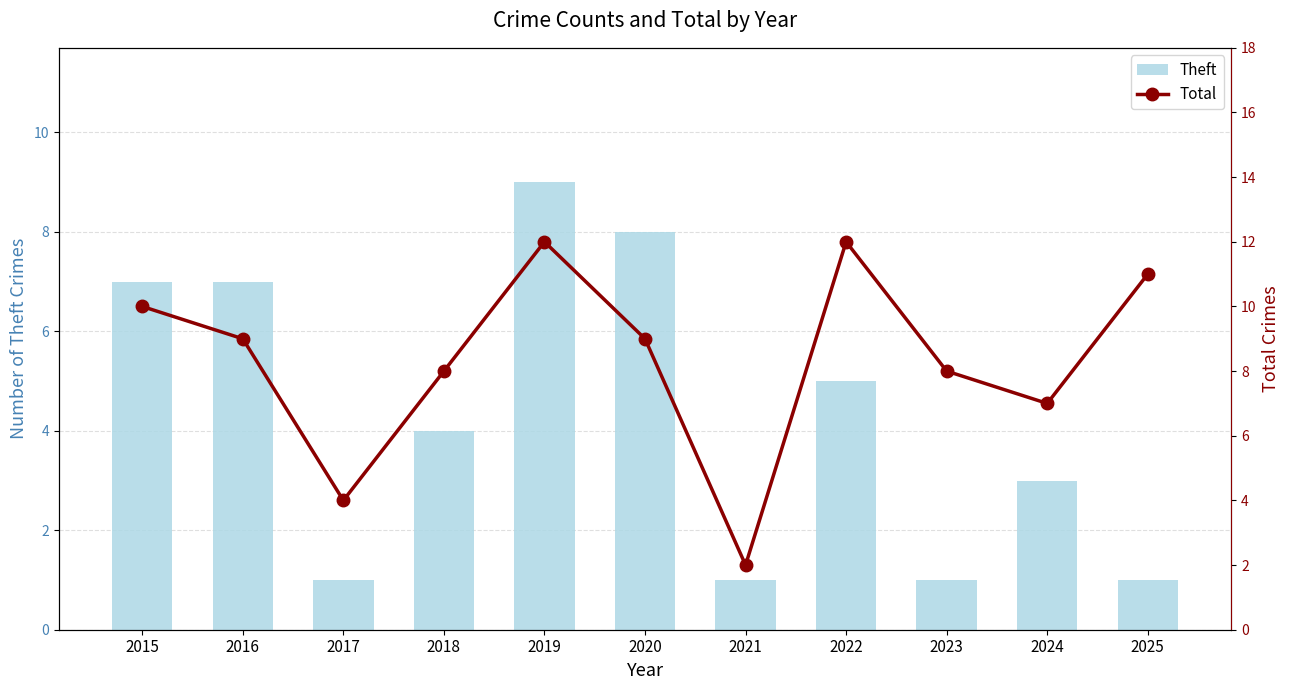

What value does the Theft series have at 2025?

1